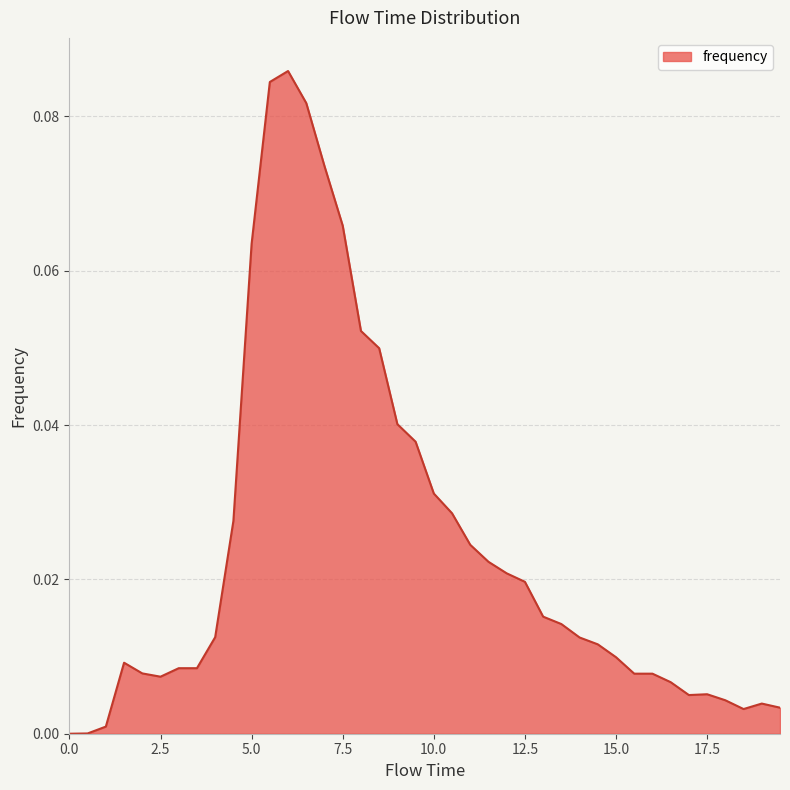

How many lines are shown in the chart?

1